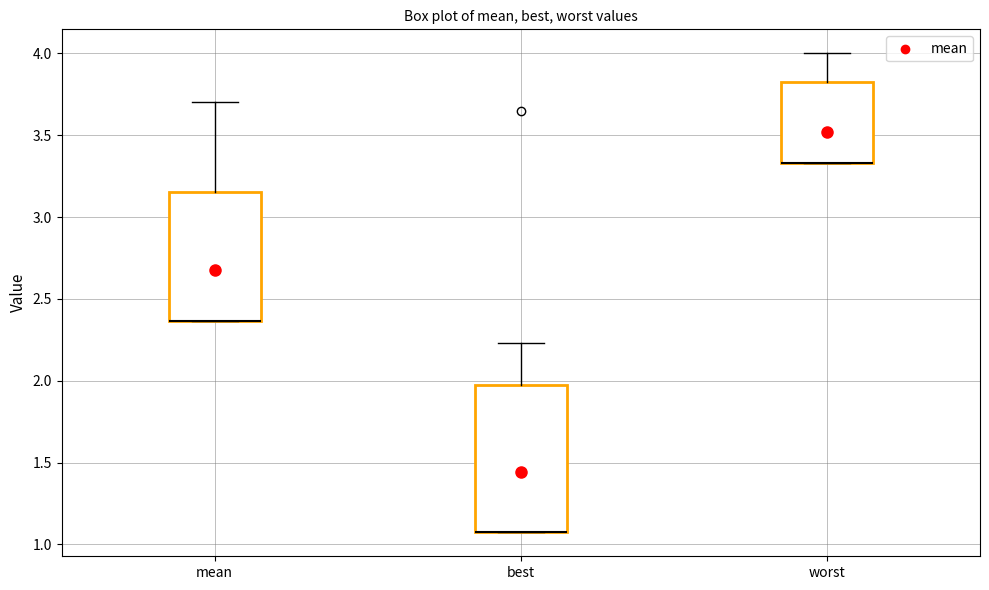

Reading left to right, read every box against the y-axis: the position of its median line, the range the box covers, and the ends of its whiskers. The values are not printed on the chart, so give them approximately, as read against the axis.

mean: median 2.35 (drawn on the box's lower edge), box 2.35 to 3.15, whiskers 2.35 to 3.70
best: median 1.05 (drawn on the box's lower edge), box 1.05 to 1.95, whiskers 1.05 to 2.25
worst: median 3.35 (drawn on the box's lower edge), box 3.35 to 3.80, whiskers 3.35 to 4.00